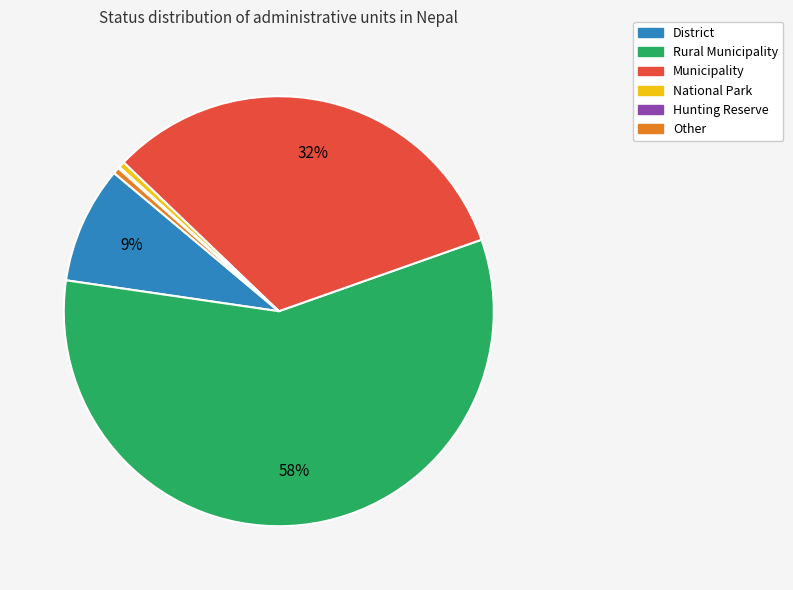

What is the largest slice in the pie chart?

Rural Municipality